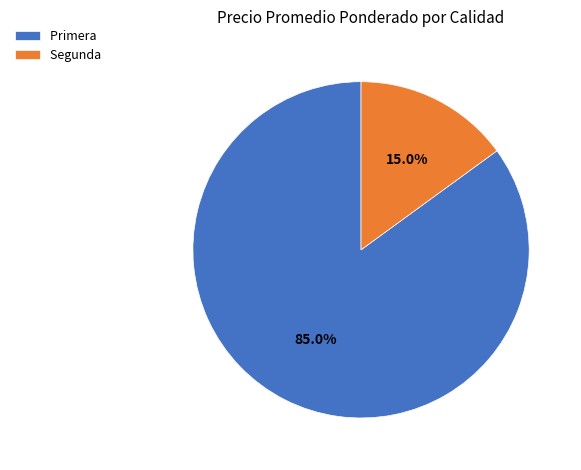

Between Segunda and Primera, which is larger?

Primera